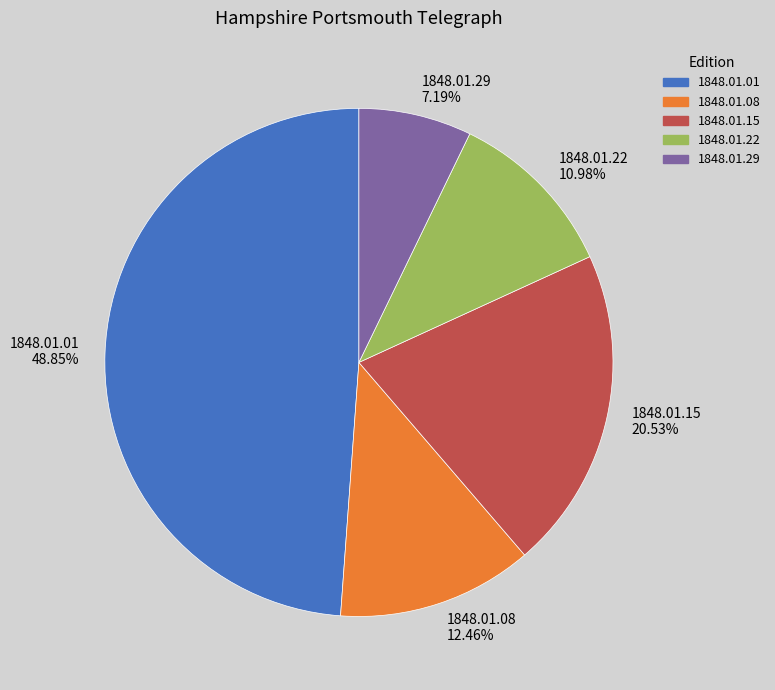

Which slice is the smallest?

1848.01.29